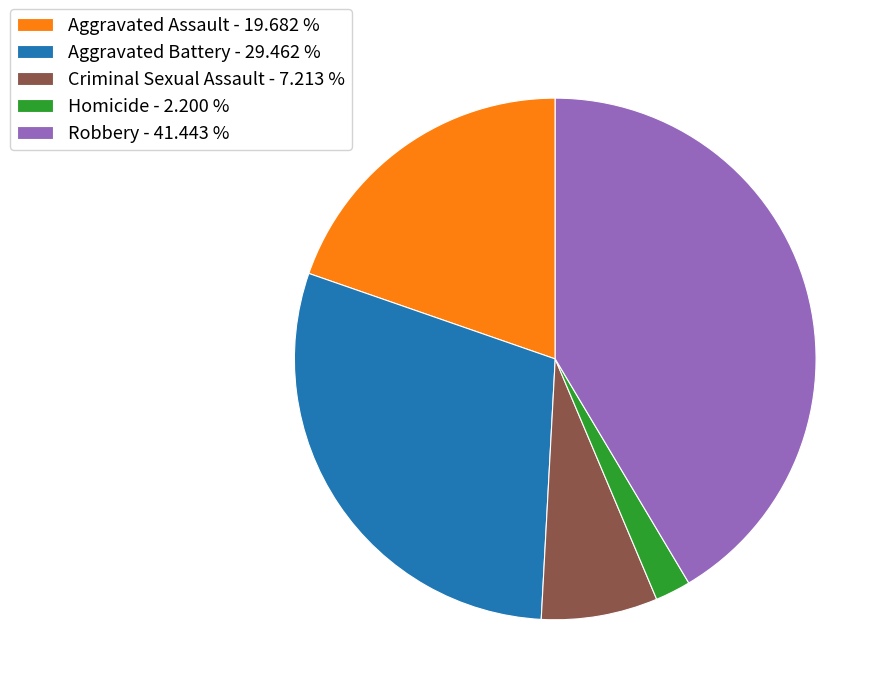

What is the ratio of the value at Criminal Sexual Assault - 7.213 % to the value at Aggravated Assault - 19.682 %?

0.4